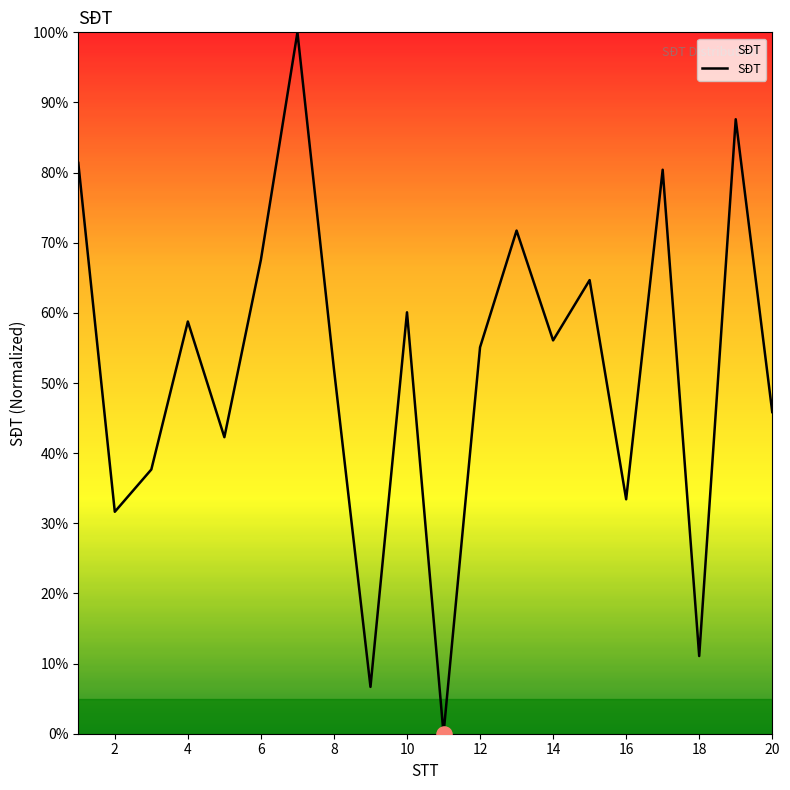

What is the difference between the maximum and minimum values?

100.0